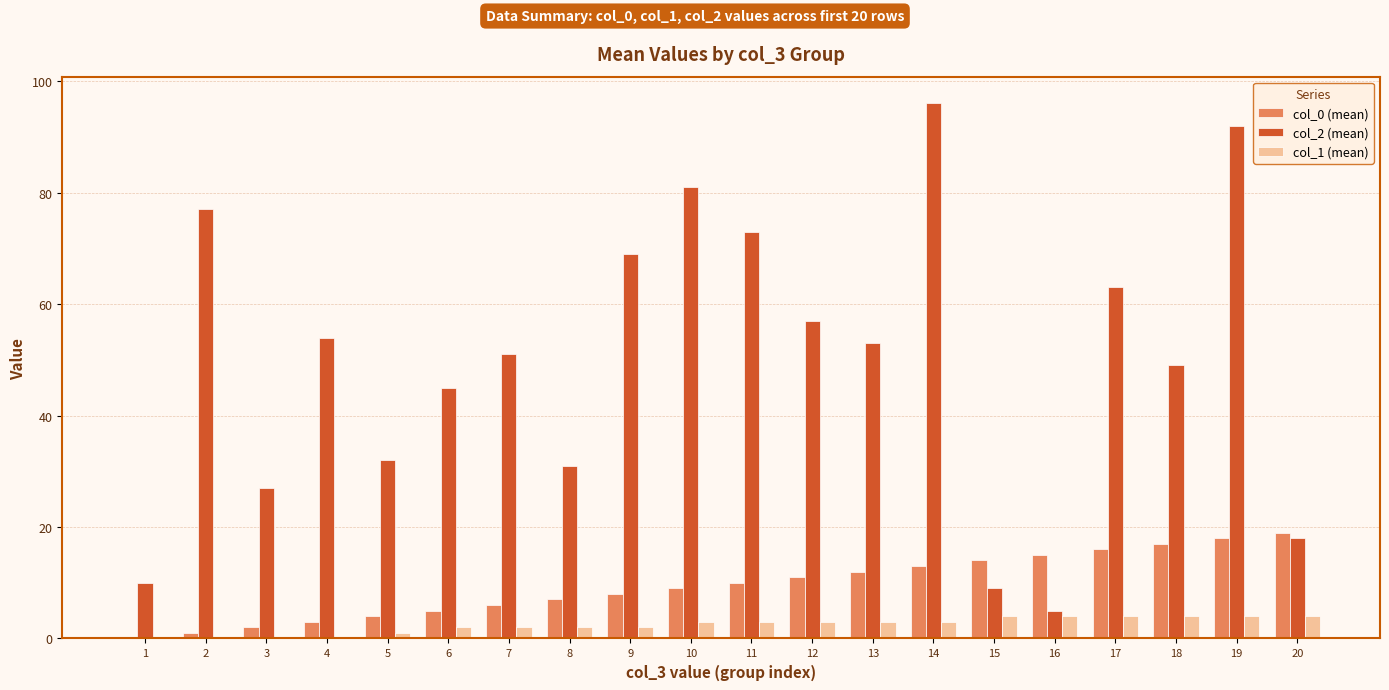

Count the number of categories in the chart.

20